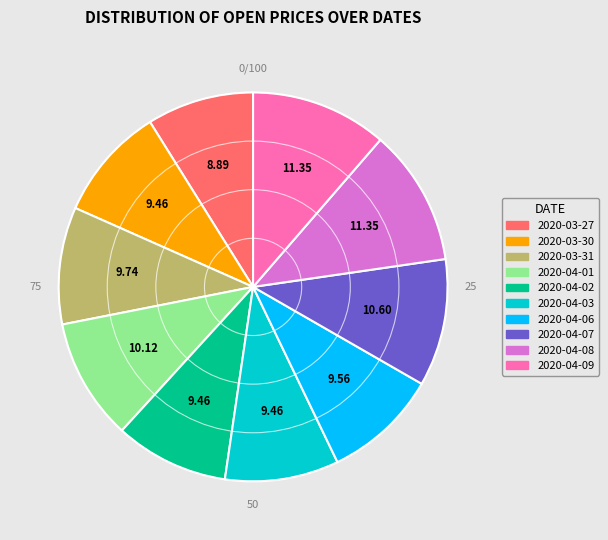

Combined, do 2020-04-06 and 2020-04-08 account for over 50%?

No